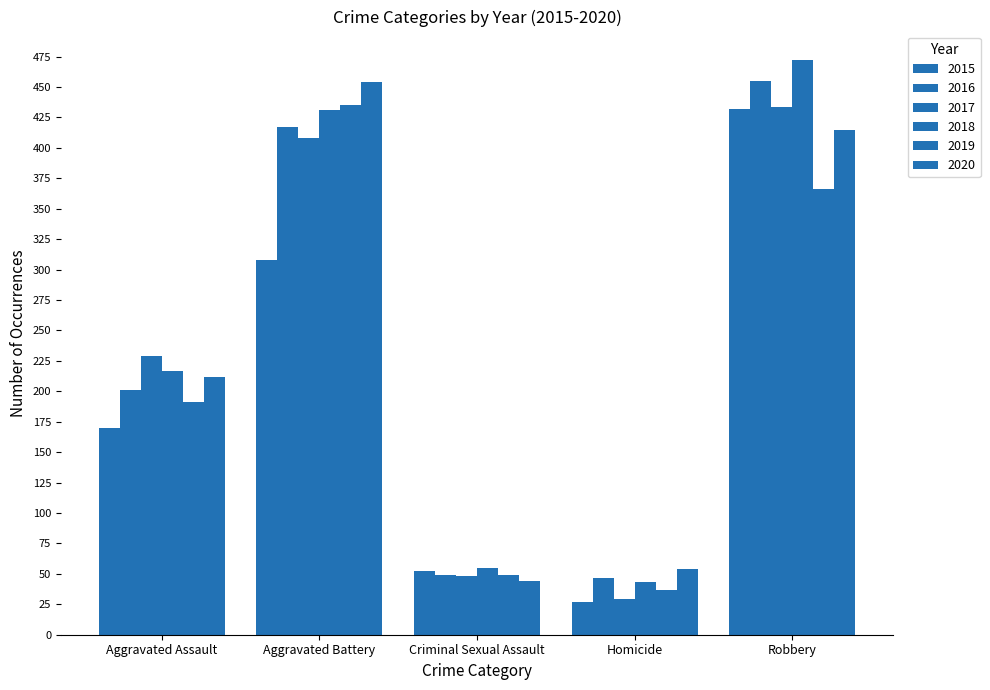

How many bars are there in each group?

6